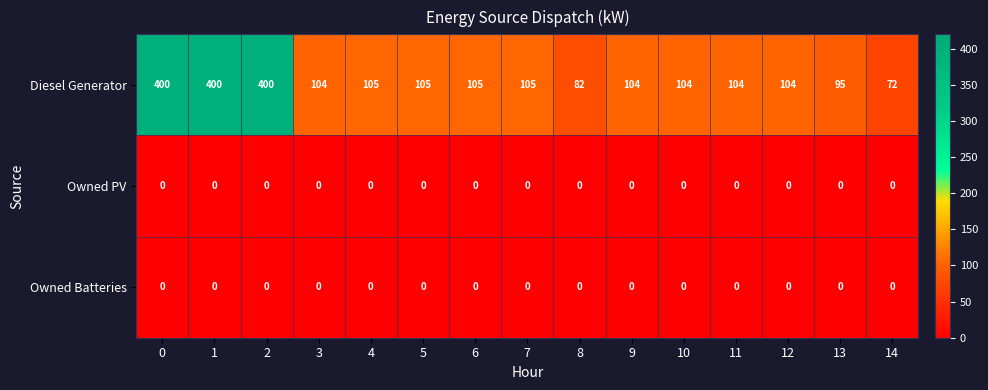

Which series has the widest spread of values?

Diesel Generator